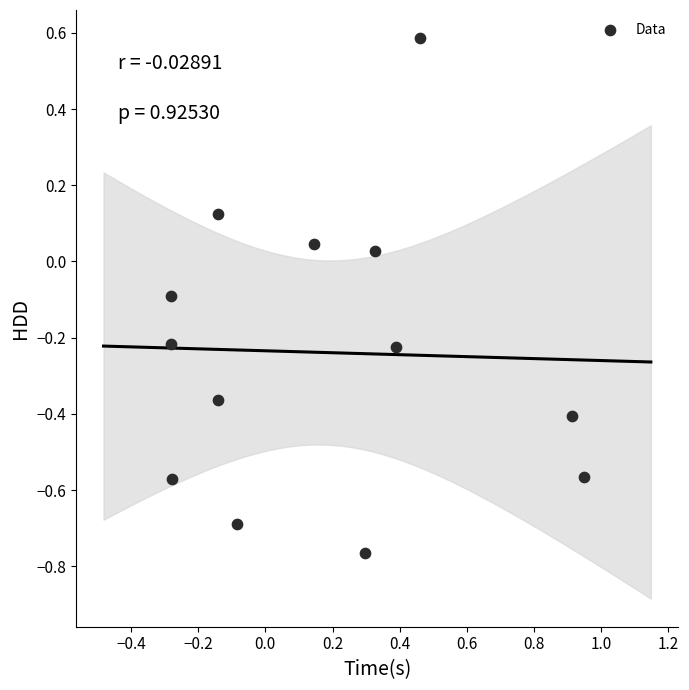

What is the range of X values (max minus min)?

1.2